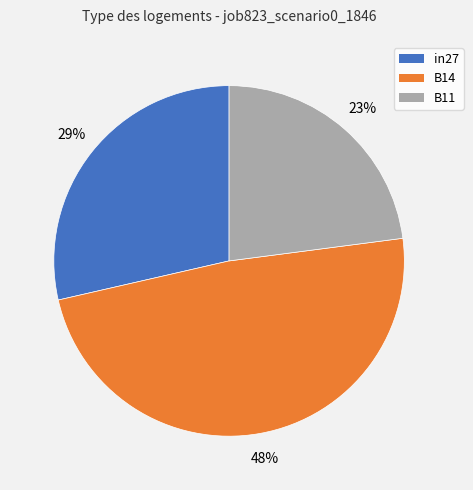

What percentage is the B14 slice, to the nearest percent?

48%